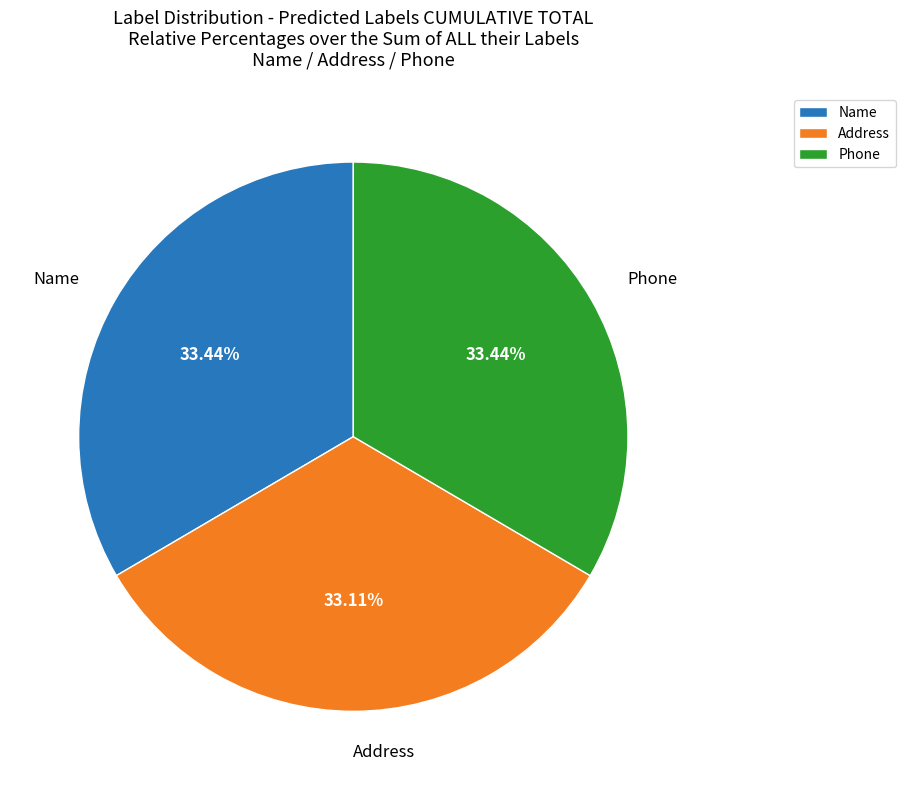

Is the sum of Address and Phone greater than half?

Yes